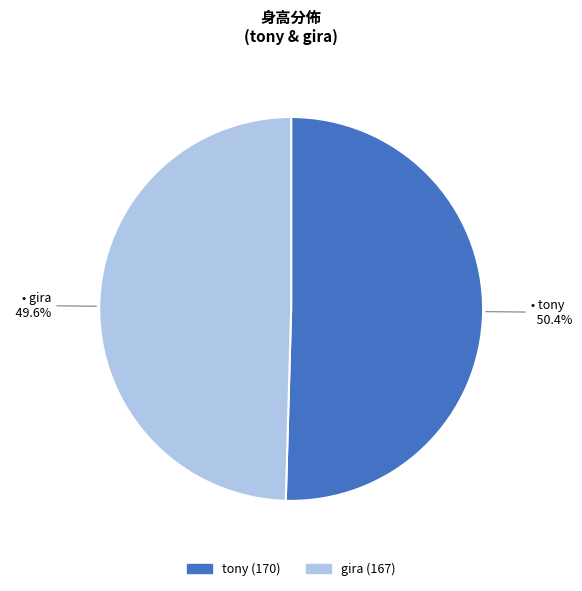

What is the majority slice?

tony